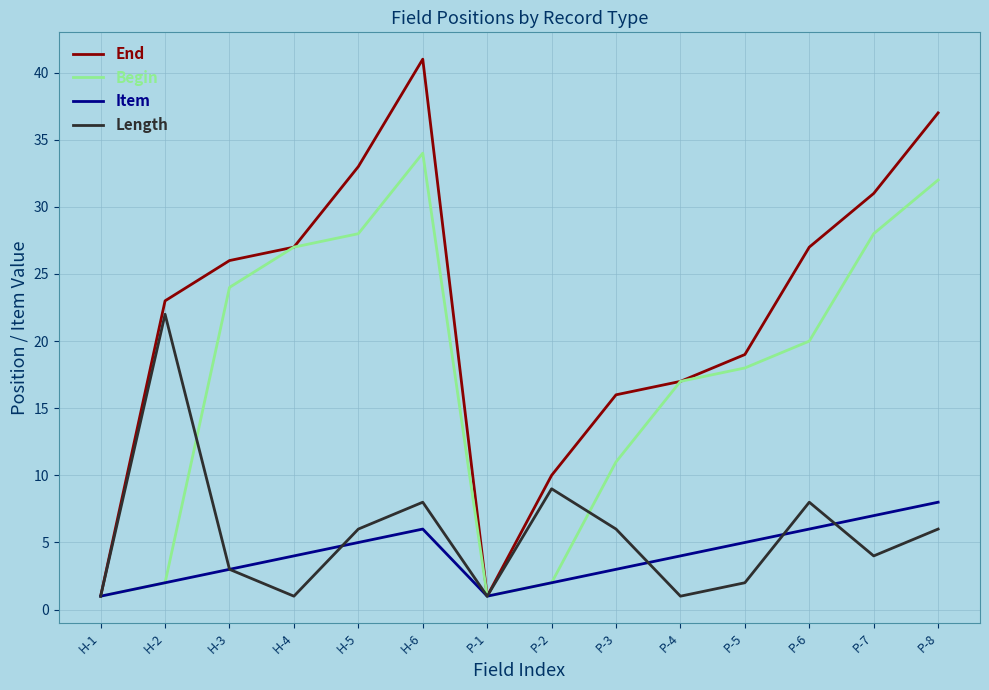

The value of Length at H-4 is 1. True or false?

True